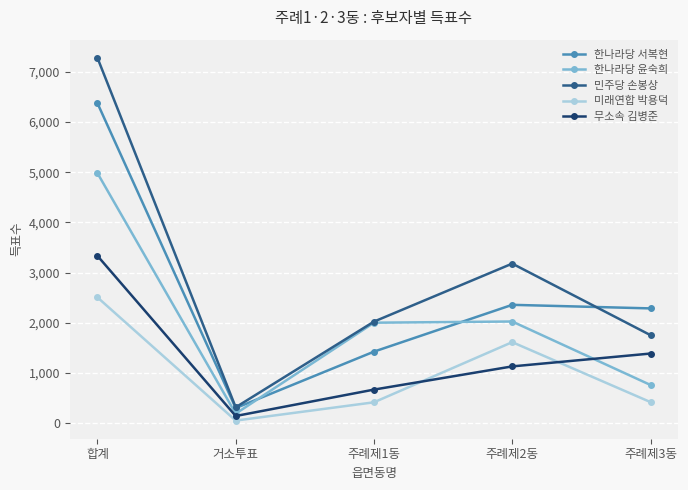

True or false: 한나라당 서복현 has more than 2 points higher than both neighbors.

False